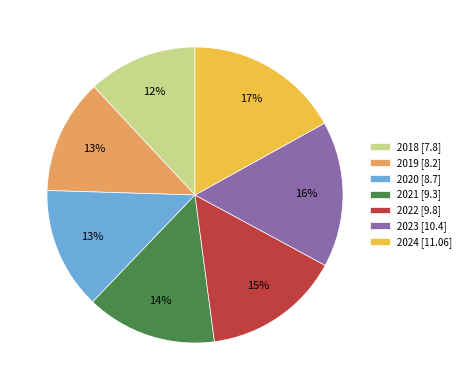

How many segments does this pie chart have?

7